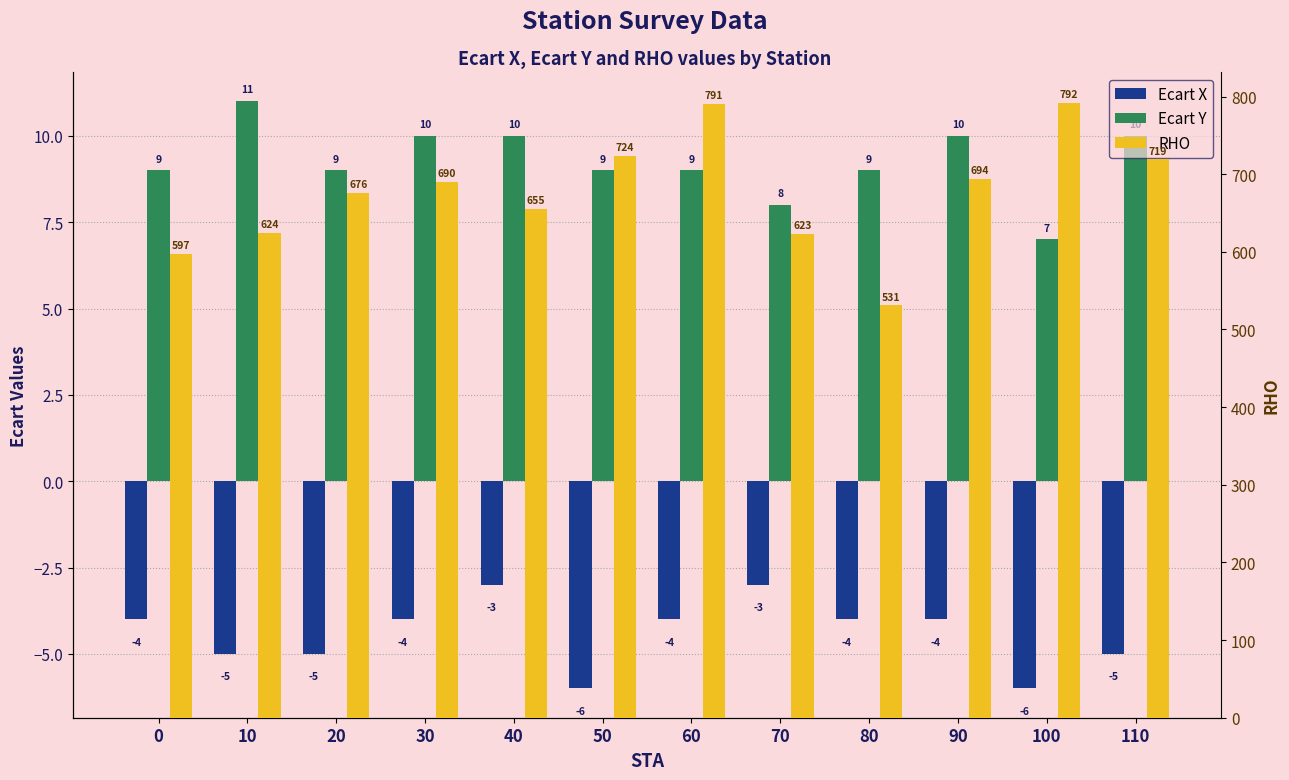

Read the Ecart X value at 80.

-4